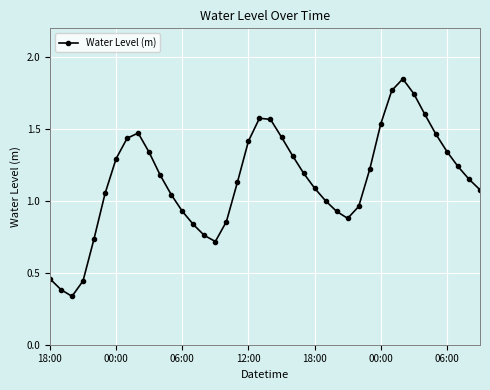

How many points are lower than both their immediate neighbors (excluding endpoints)?

3